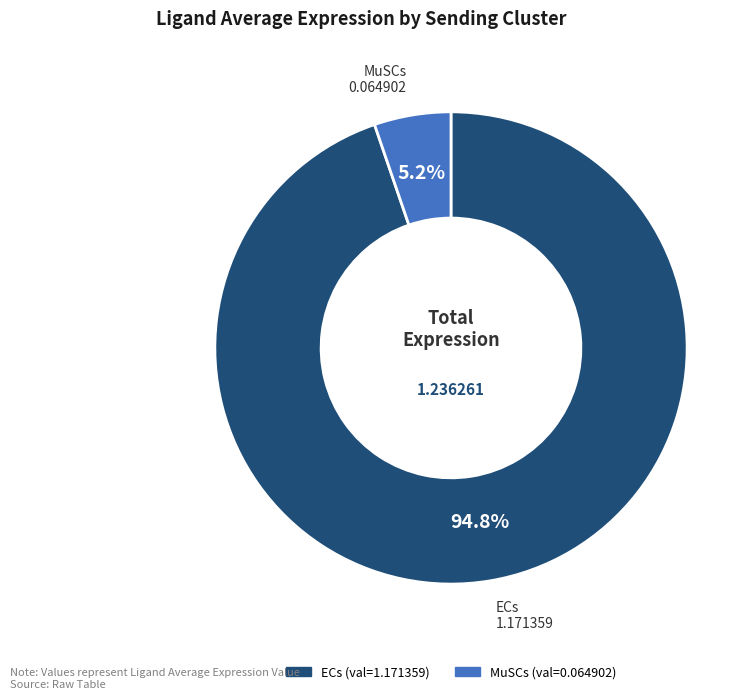

What is the majority slice?

ECs